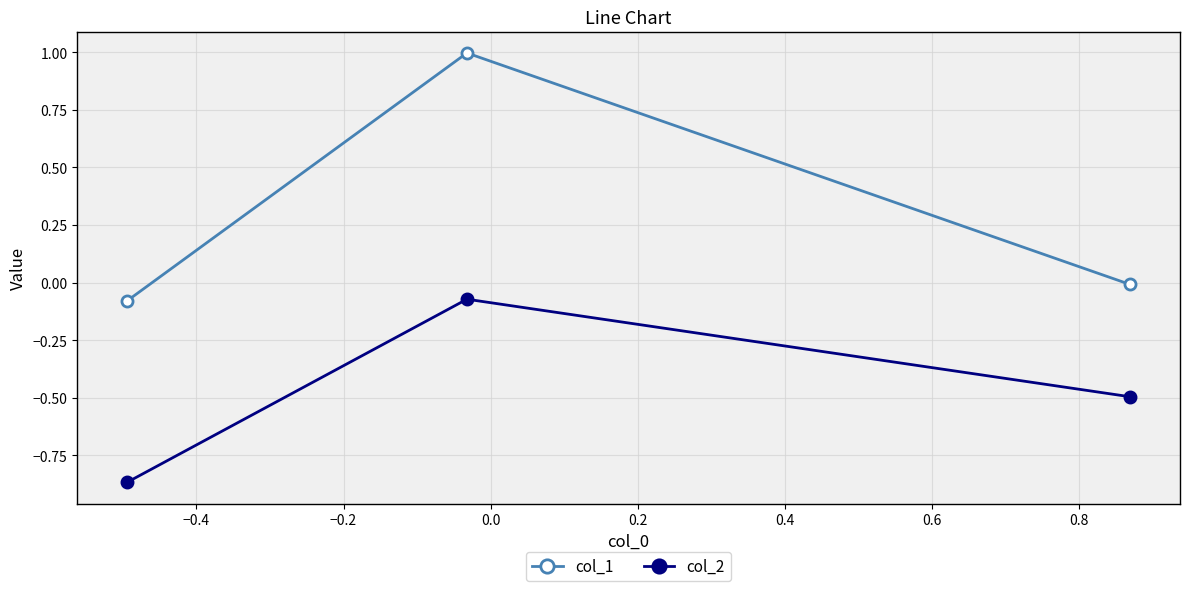

Which series has the largest total across all categories?

col_1